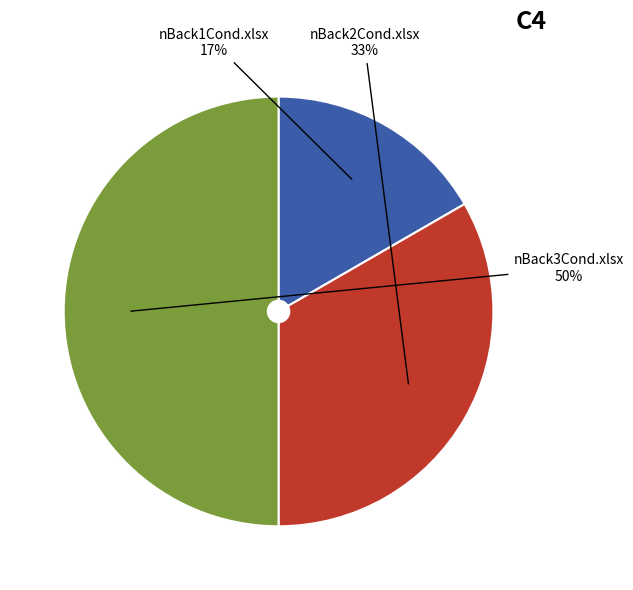

What percentage is the nBack2Cond.xlsx slice, to the nearest percent?

33%